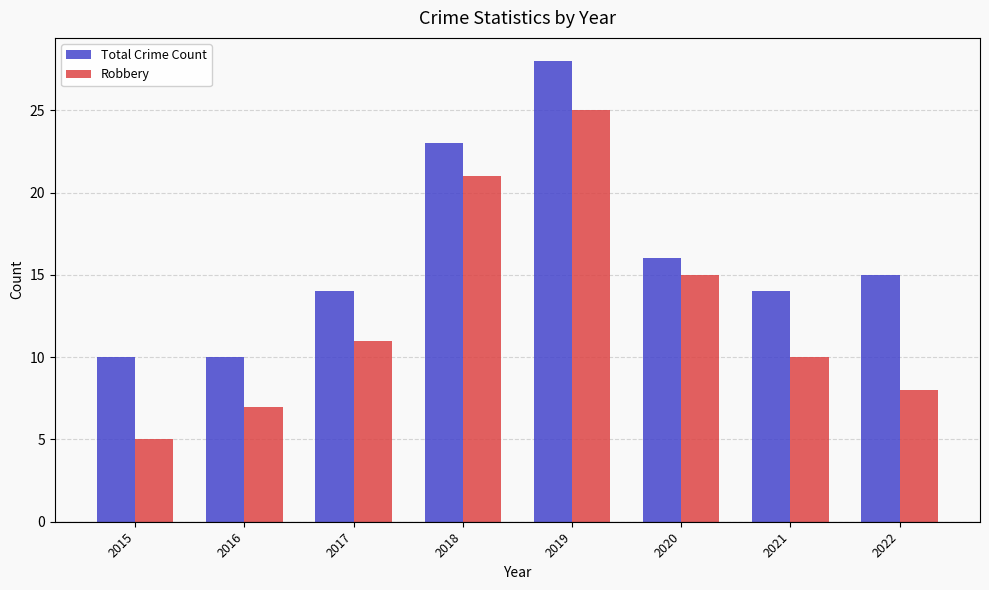

Between 2018 and 2022, which series saw the biggest shift?

Robbery